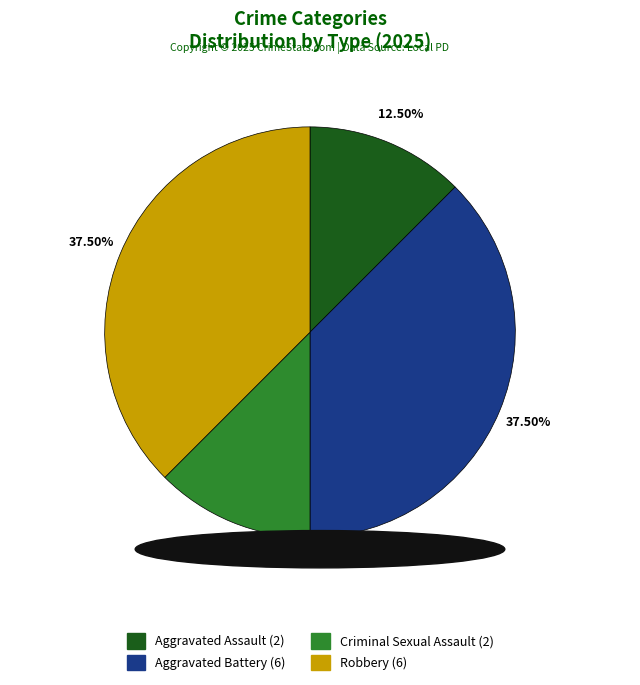

What is the ratio of the value at Aggravated Assault to the value at Criminal Sexual Assault?

1.0